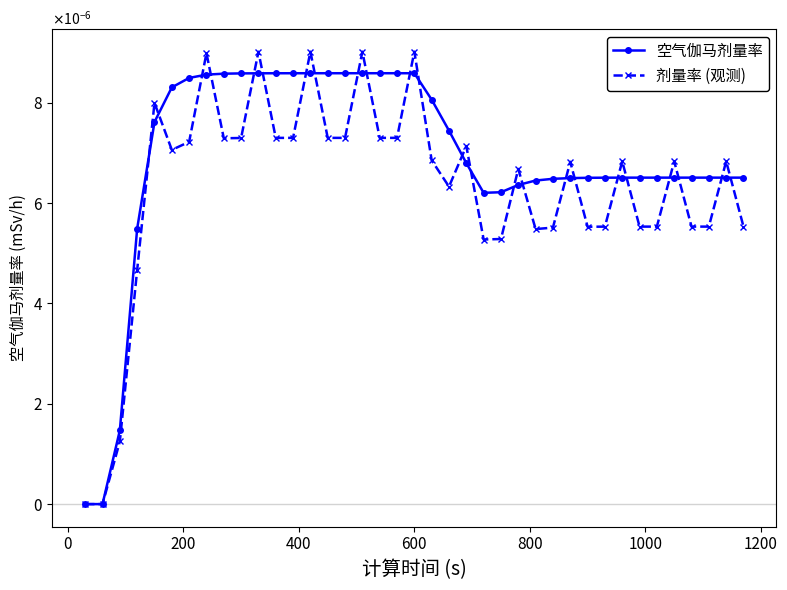

Does the chart have visible grid lines?

No